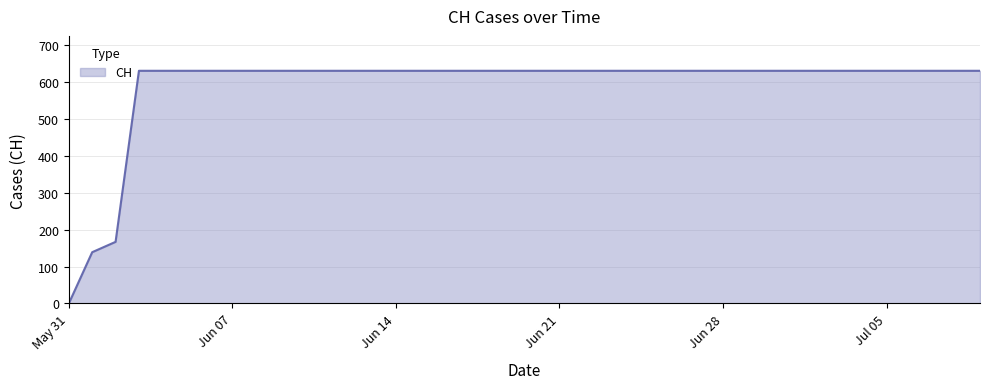

What is the maximum value shown in the chart?

631